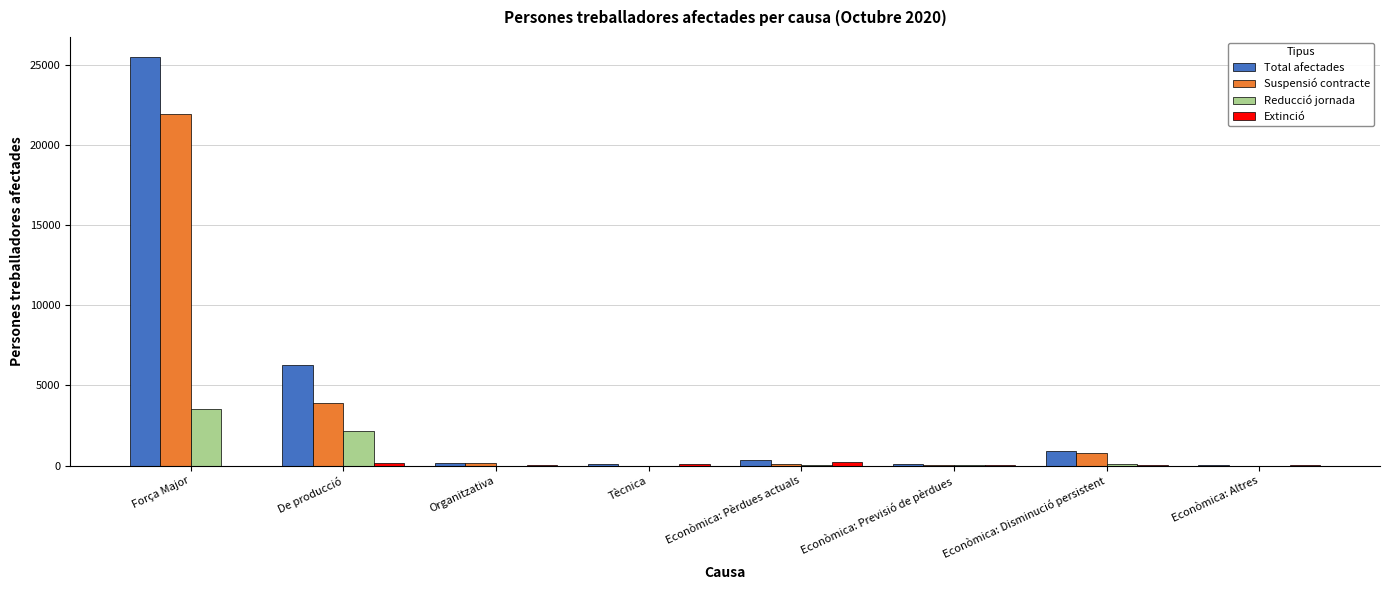

What is the sum of all Suspensió contracte values?

26942